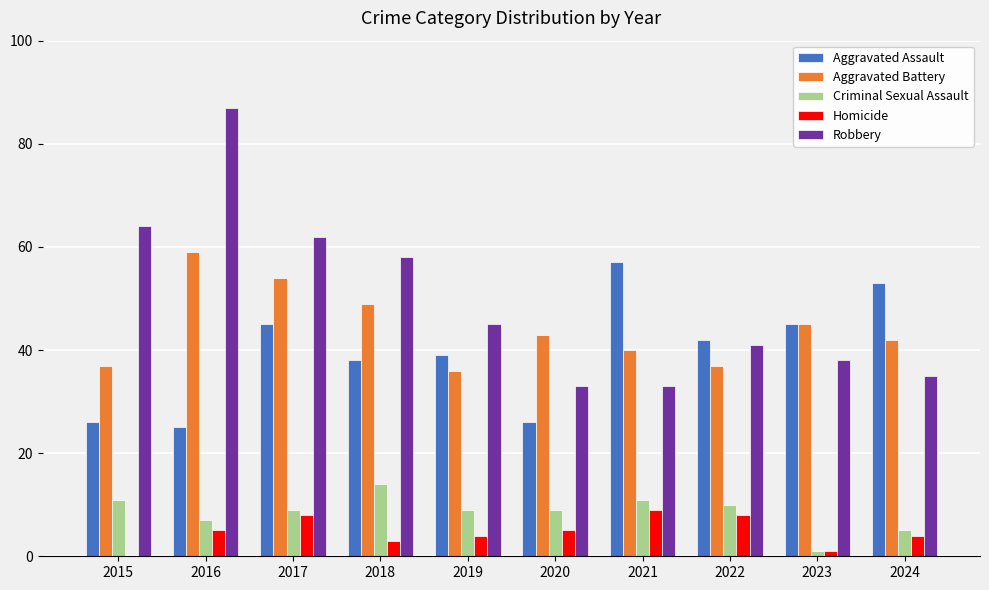

Are the bars horizontal?

No